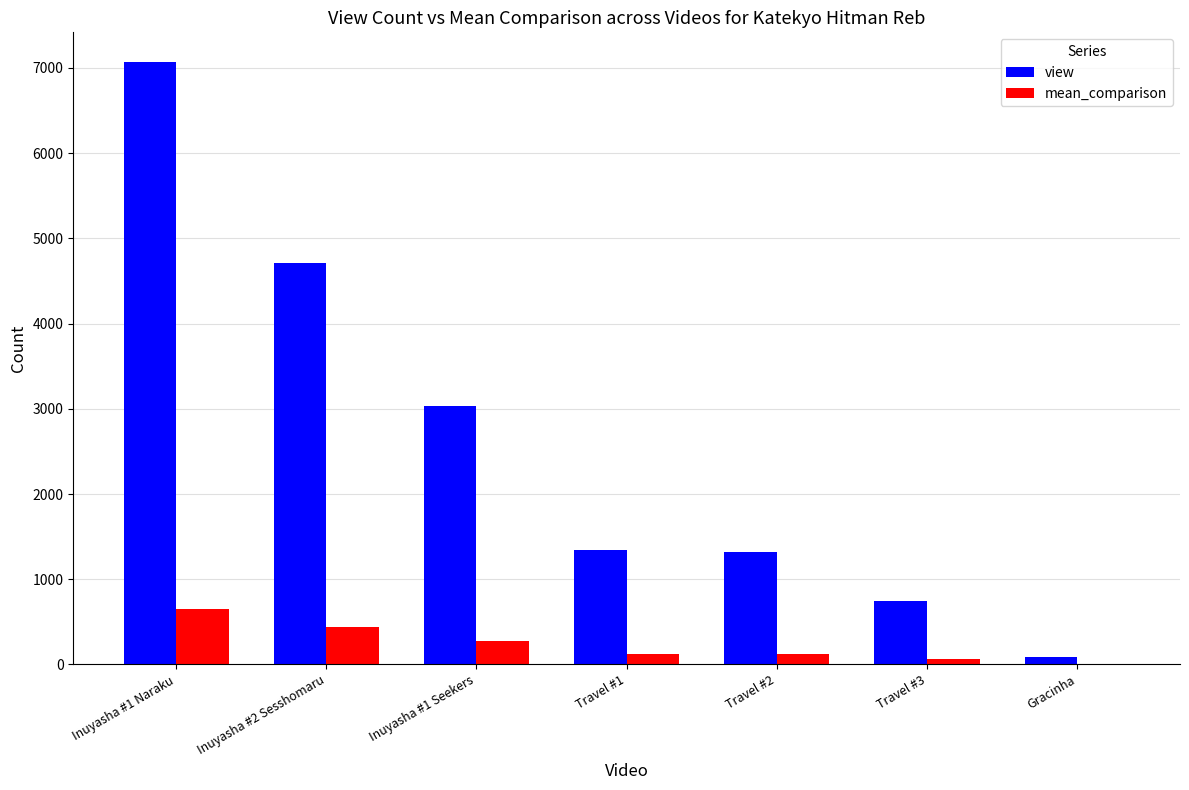

Between Inuyasha #1 Naraku and Travel #3, which series saw the biggest shift?

view